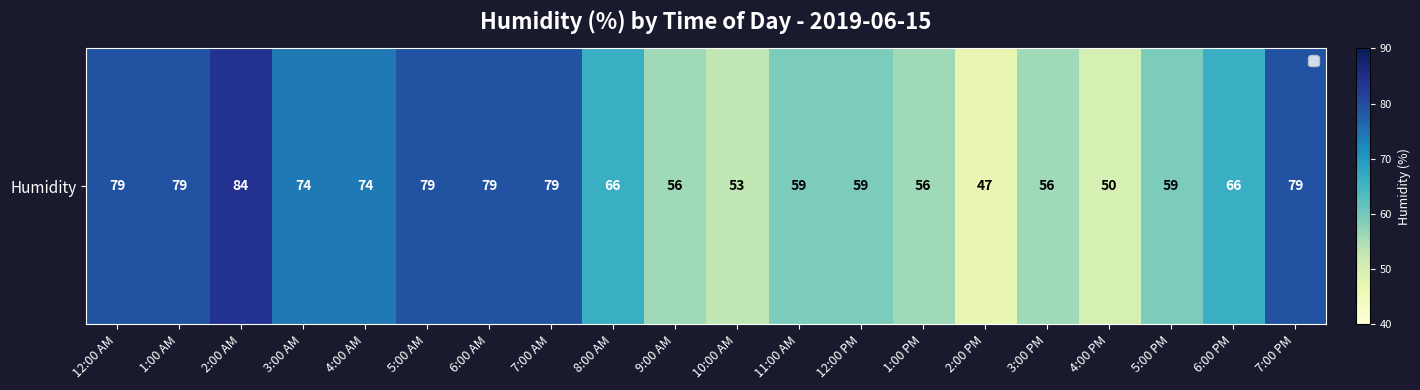

Is it true that the value at 7:00 PM is 79?

True